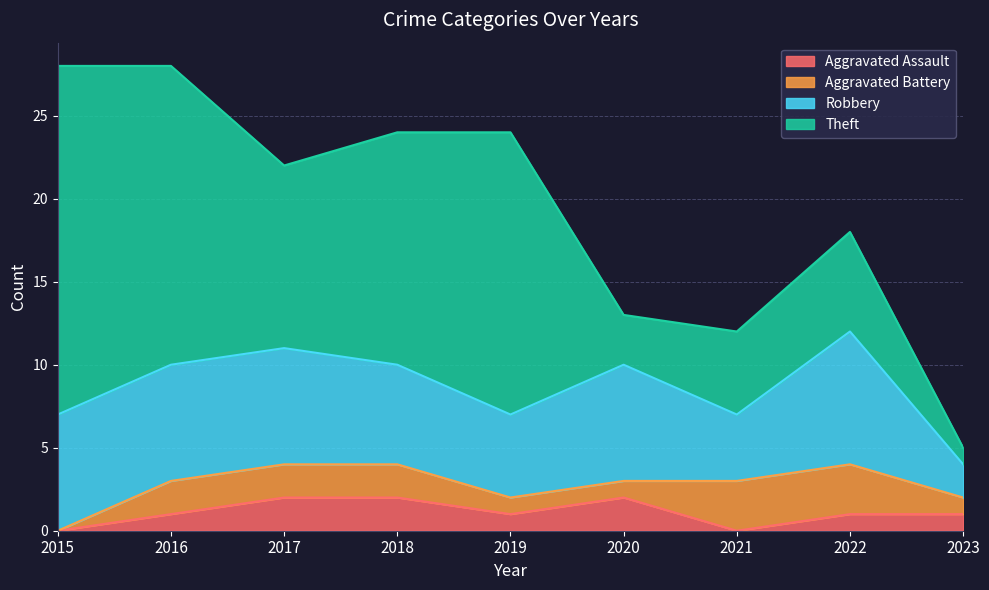

Does the chart display data point markers on the line(s)?

No